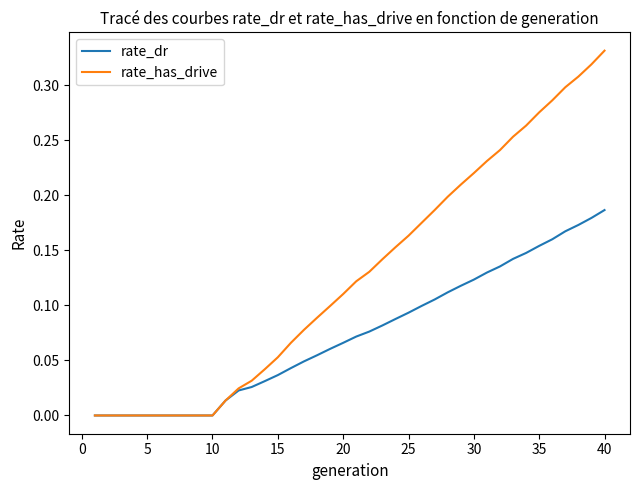

Which series has the widest spread of values?

rate_has_drive